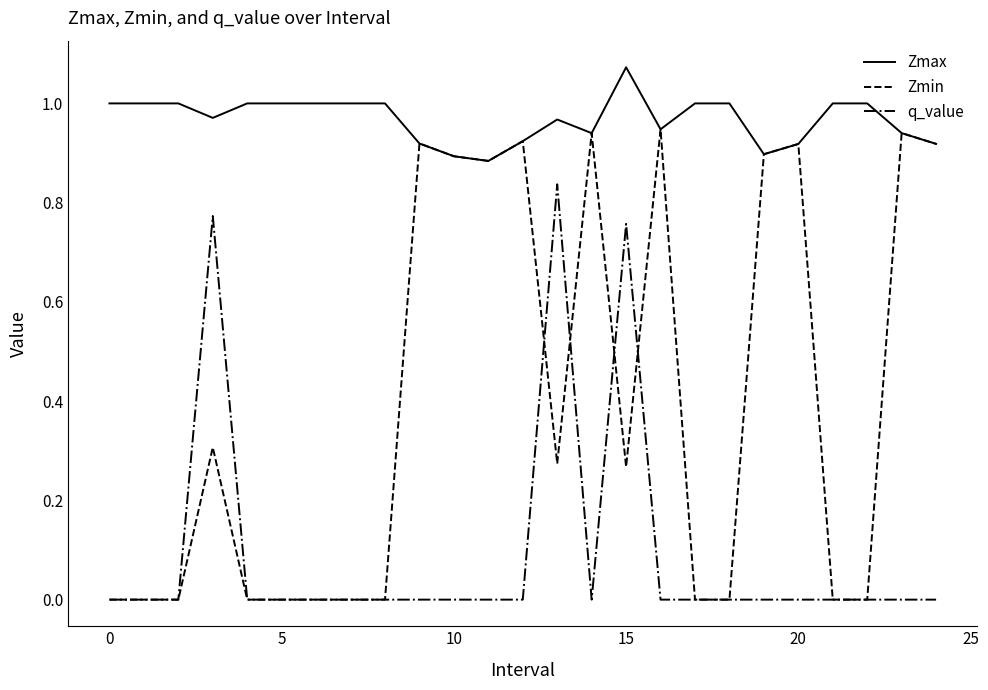

Does the chart have visible grid lines?

No